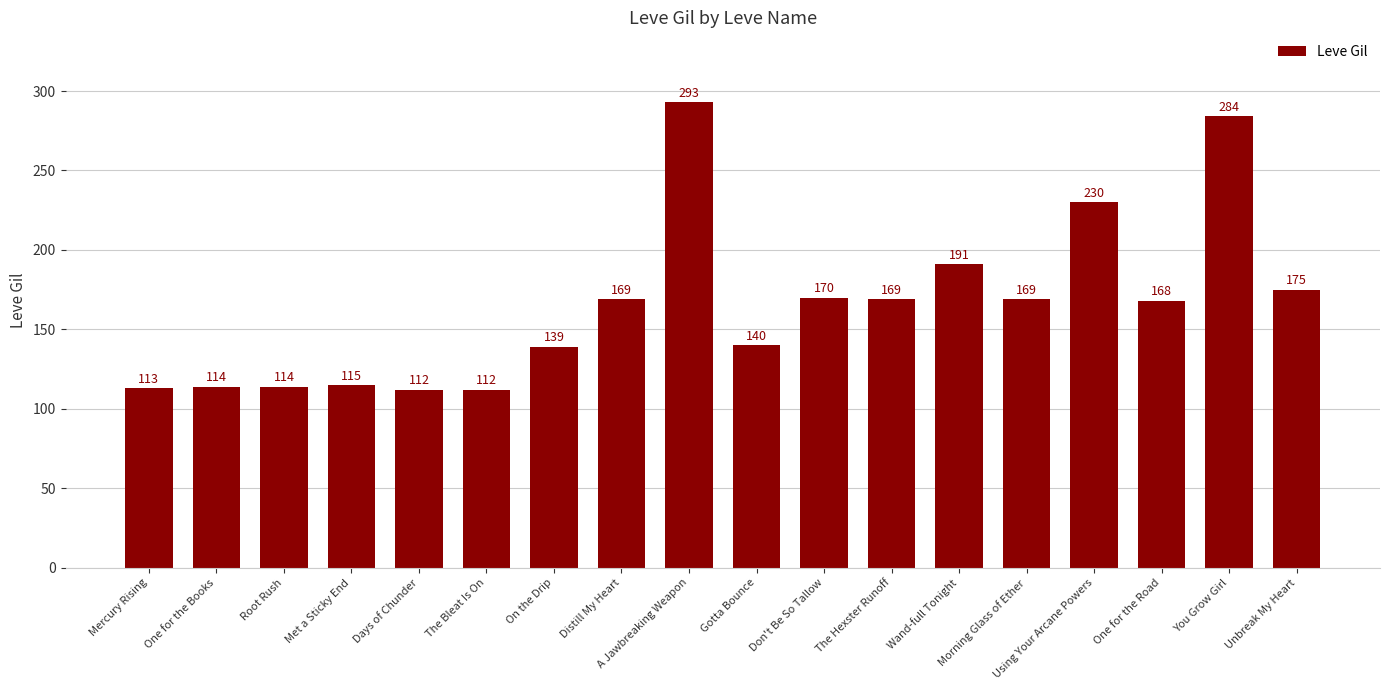

What is the maximum value shown in the chart?

293